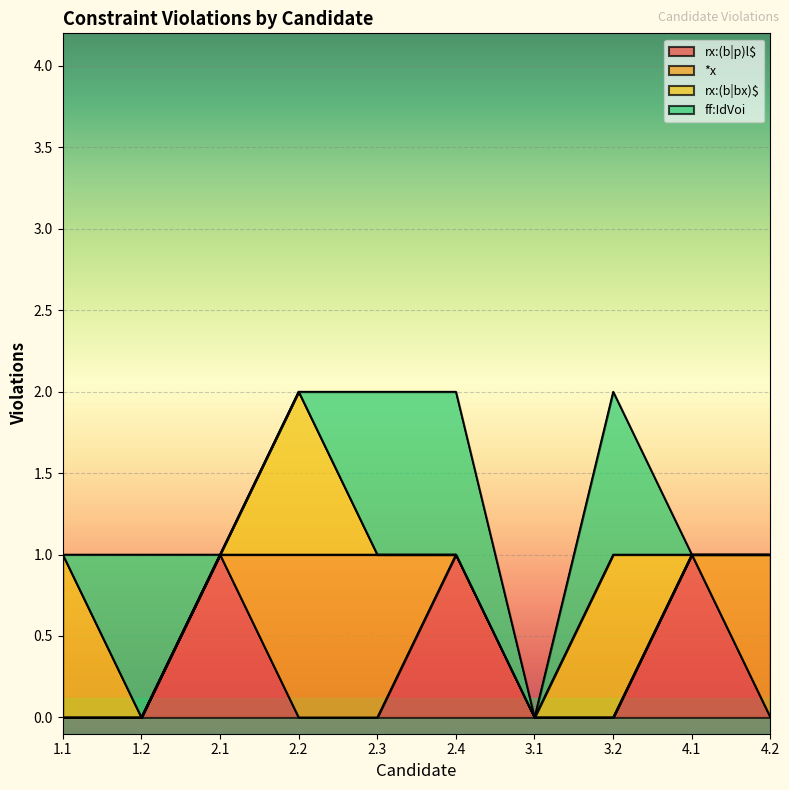

What is the sum of all rx:(b|p)l$ values?

3